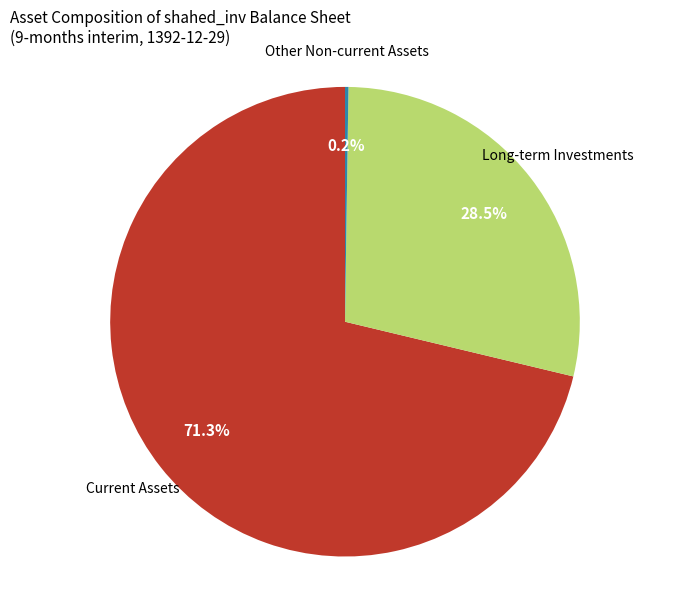

Is there a majority slice in this chart?

Yes